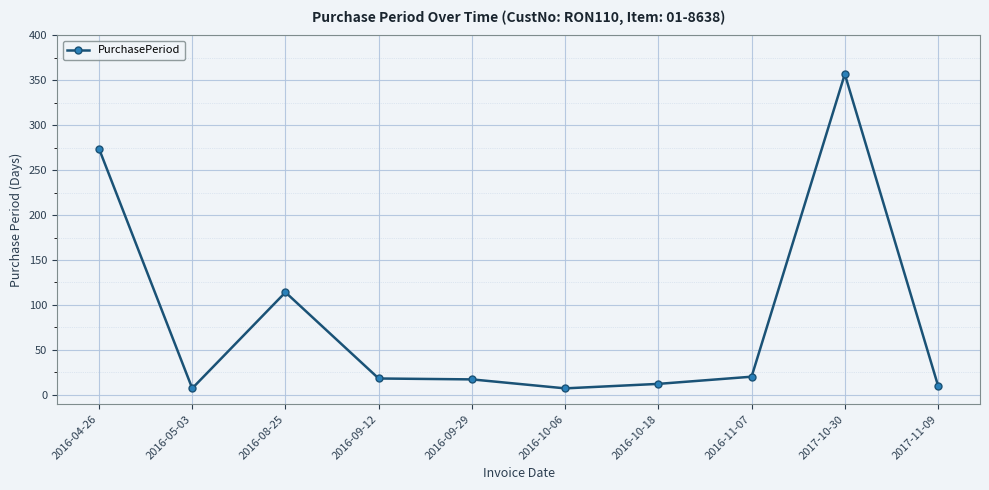

At which category does the data reach its first local valley?

2016-05-03